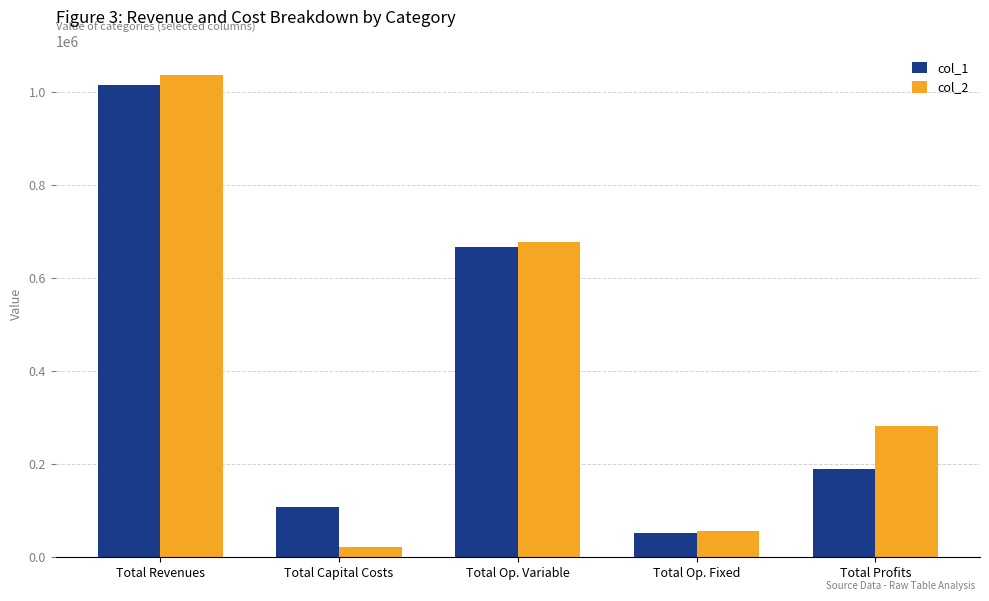

What is the sum of the col_1 values at Total Capital Costs and Total Revenues?

1124114.7